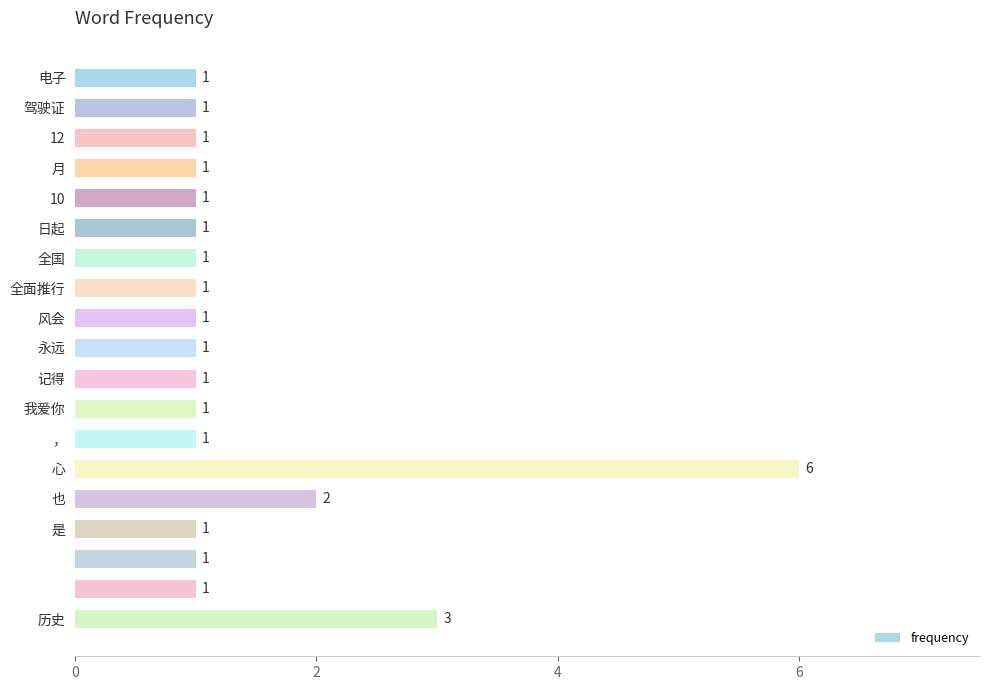

What is the value of the 6th bar from the top?

1